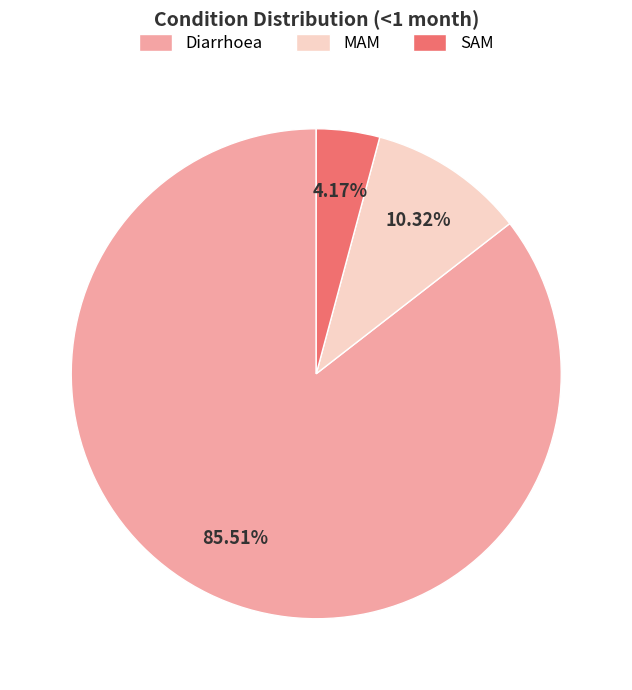

What is the largest slice in the pie chart?

Diarrhoea